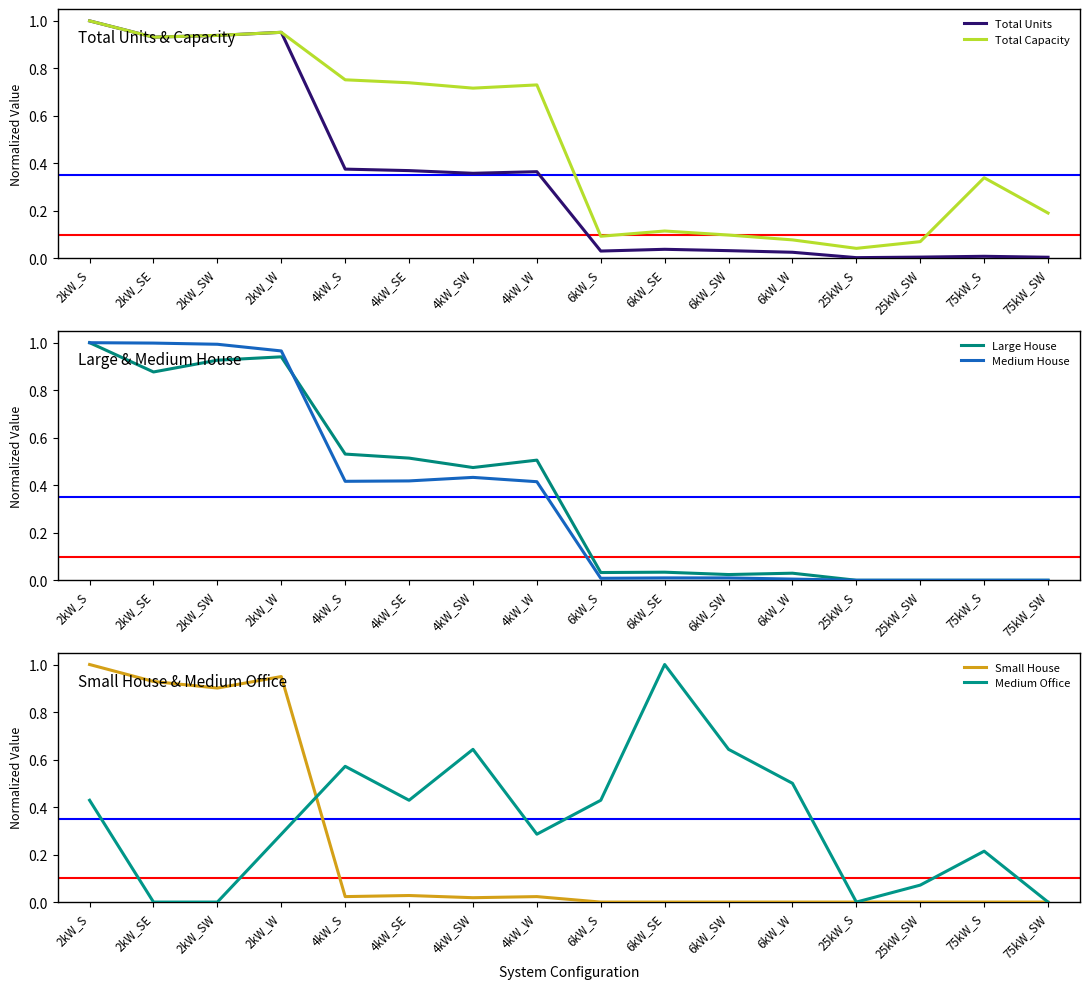

Is the value of Total Units at 6kW_SE greater than the value of Total Capacity at 2kW_SW?

No